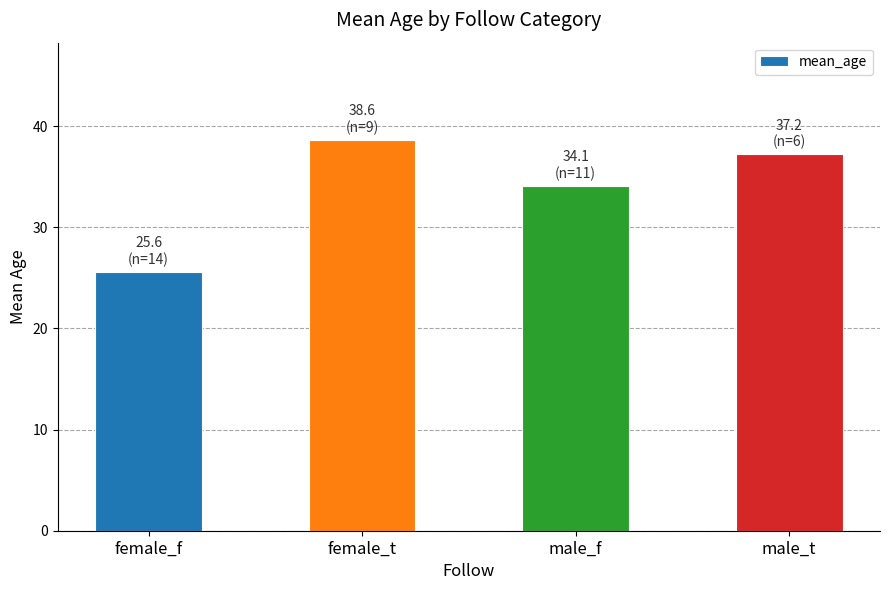

Rank the categories by value from lowest to highest.

female_f, male_f, male_t, female_t